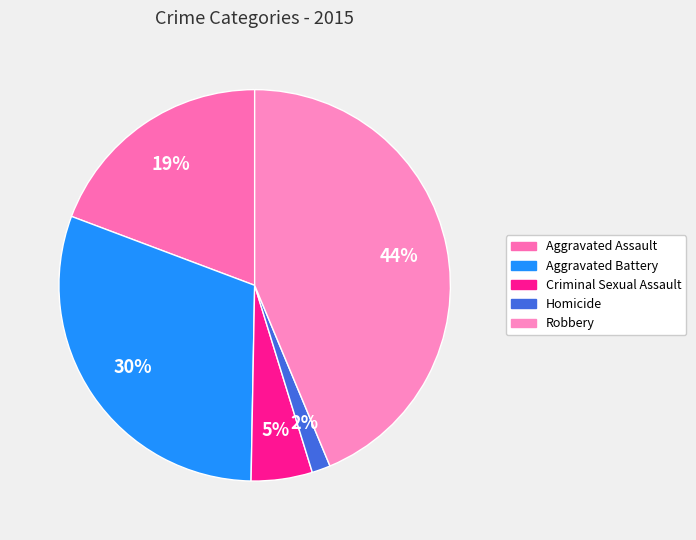

Count the number of slices in the pie.

5